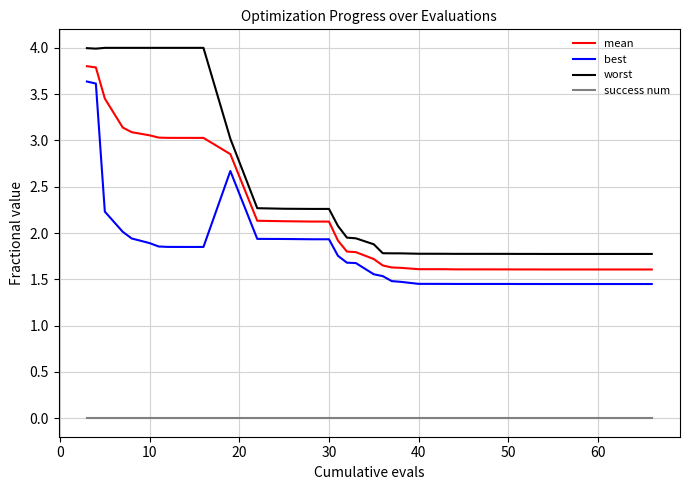

What are all the series names shown in the legend?

mean, best, worst, success num